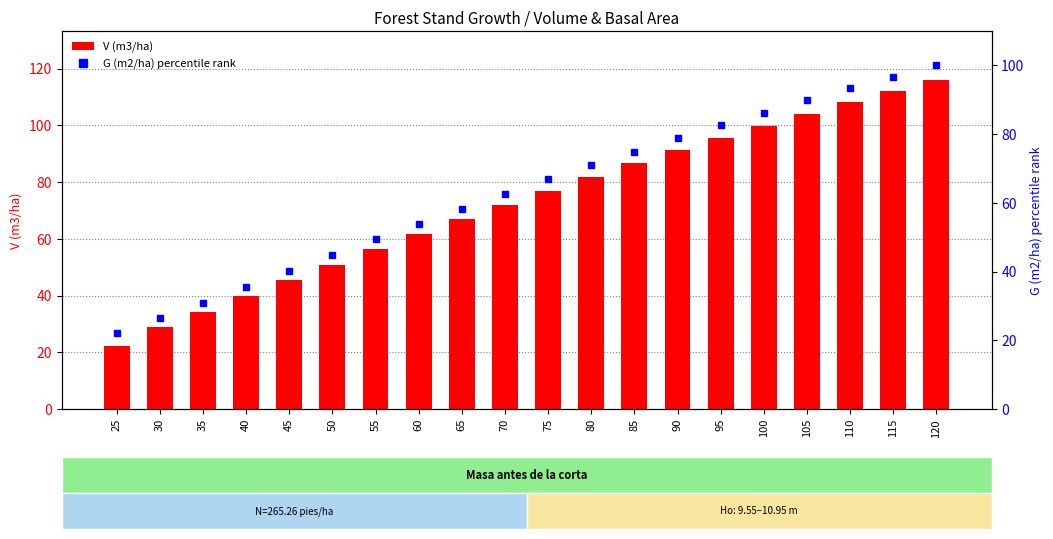

Are the bars horizontal?

No